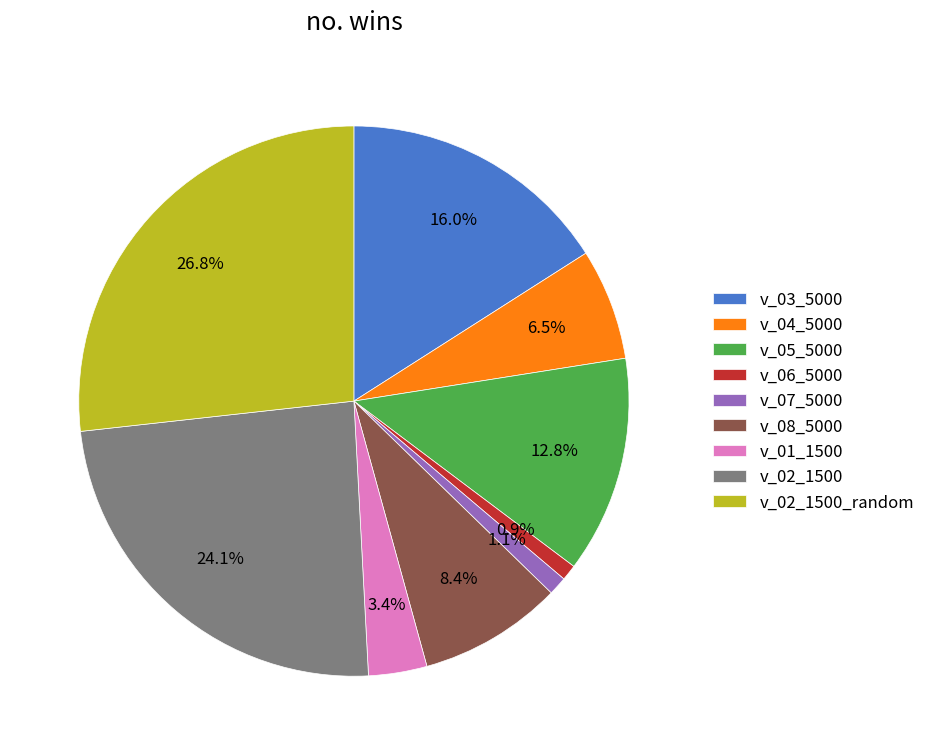

To the nearest percent, what is the difference between the largest and smallest slice percentages?

26%